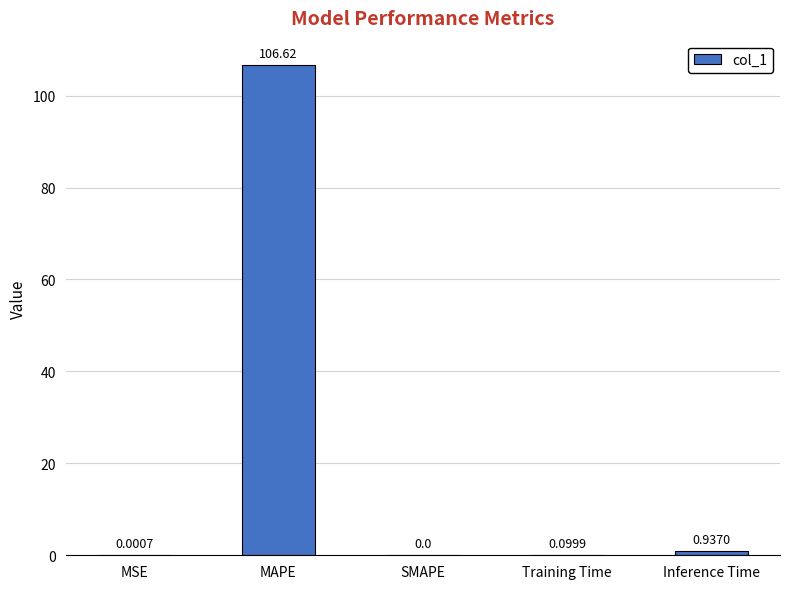

What is the sum of the values at SMAPE and Training Time?

0.1